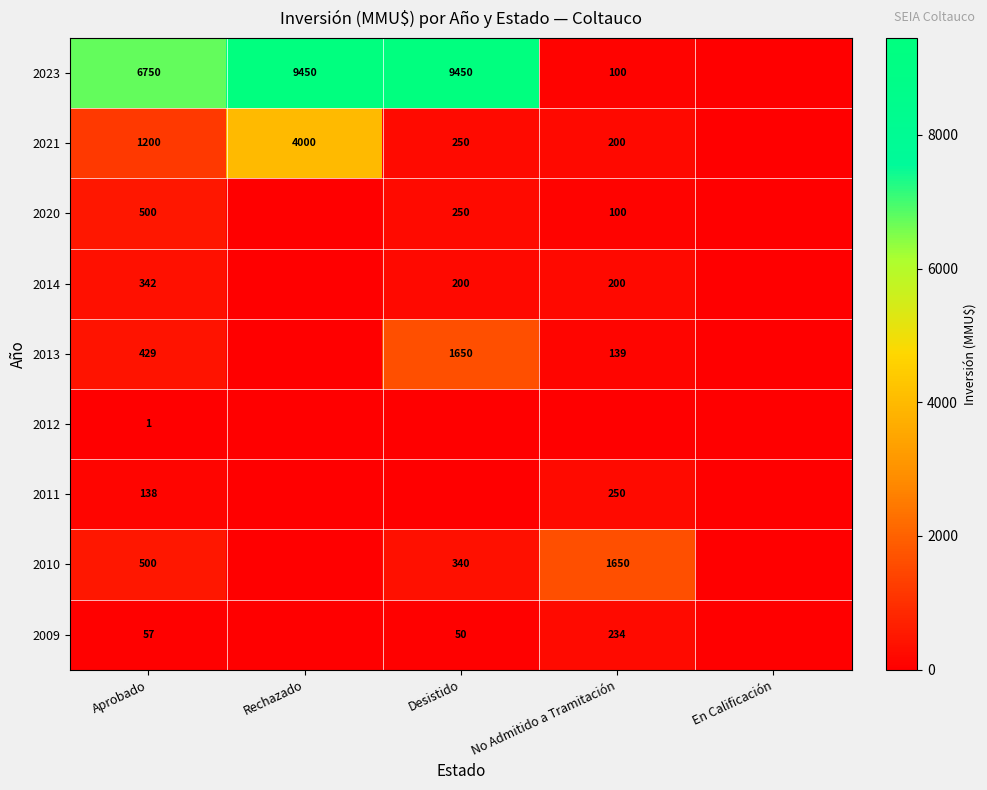

True or false: 2014 has a value of 469 at Aprobado.

False